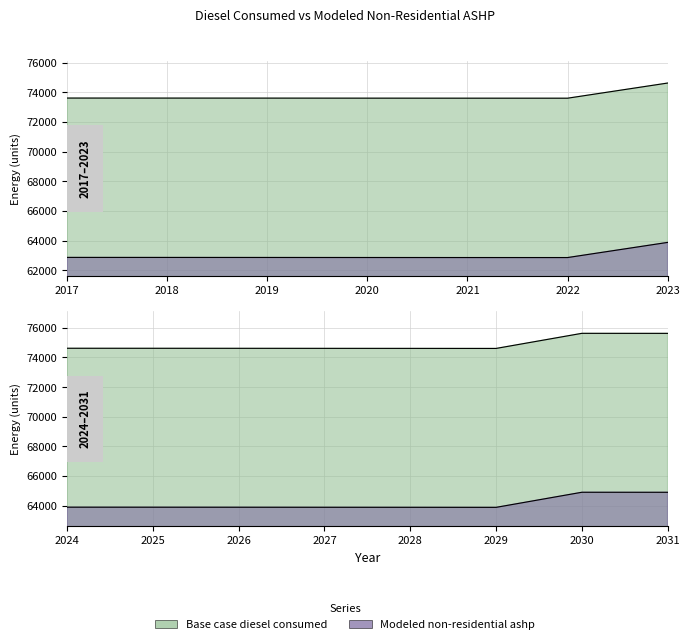

What are all the series names shown in the legend?

Base case diesel consumed, Modeled non-residential ashp